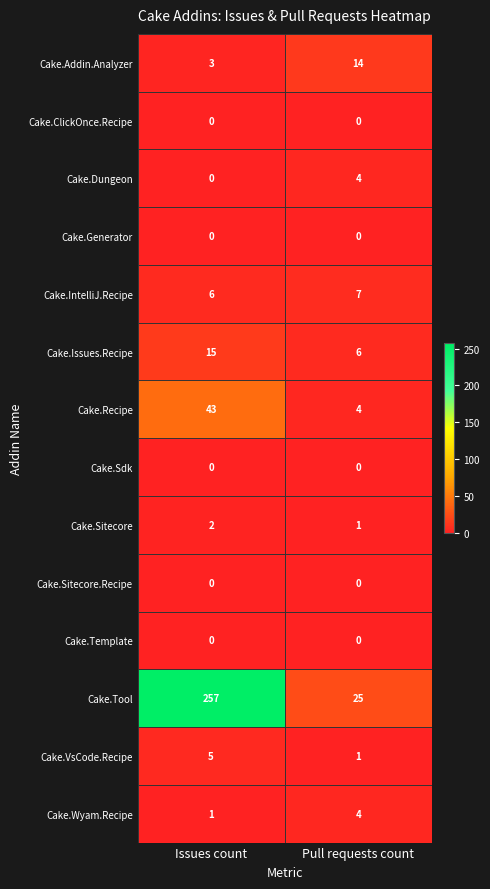

What is the difference between the highest and lowest values at Issues count?

257